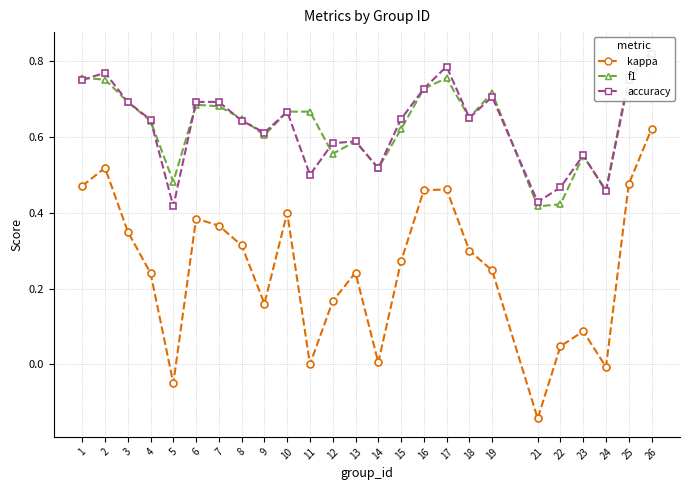

What is the spread (max minus min) of values at 11?

0.7